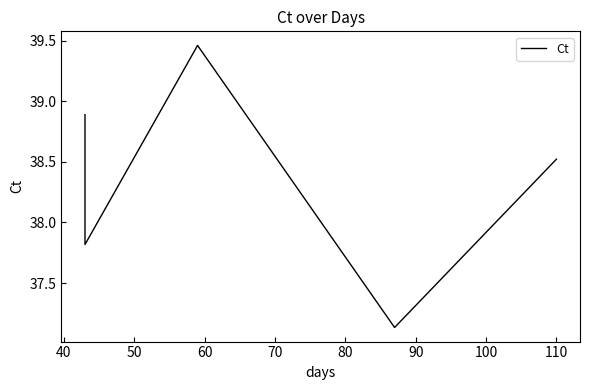

What is the value of the 3rd point from the left?

39.5